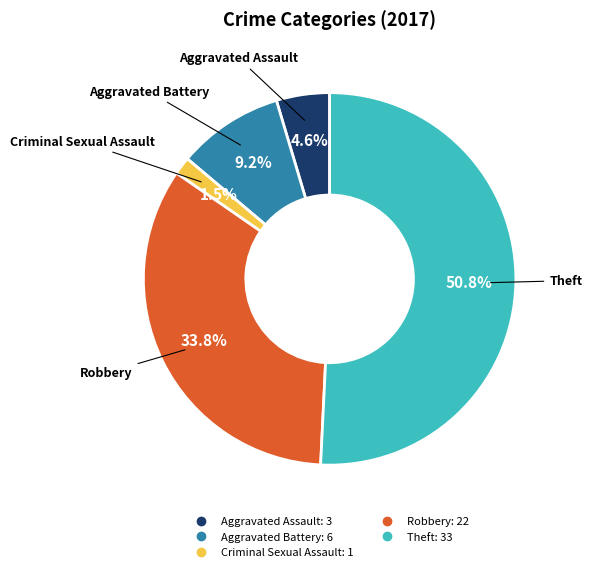

What is the largest slice in the pie chart?

Theft